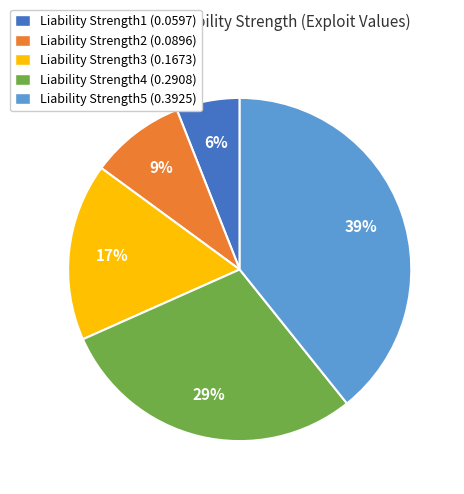

Does Liability Strength3 account for over 50% of the chart?

No